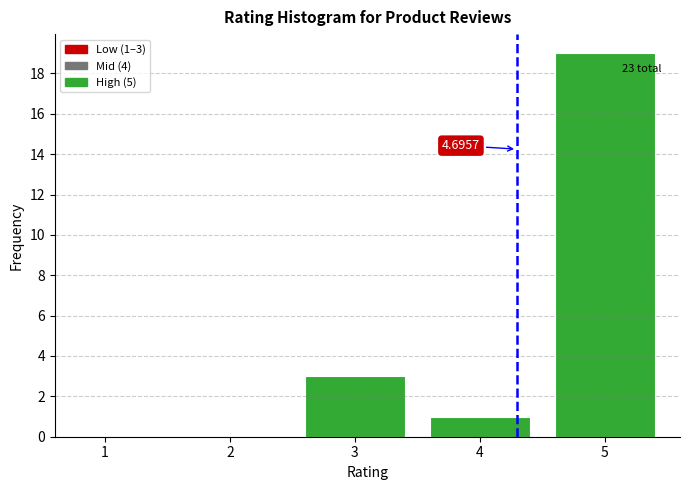

What is the sum of all values?

23